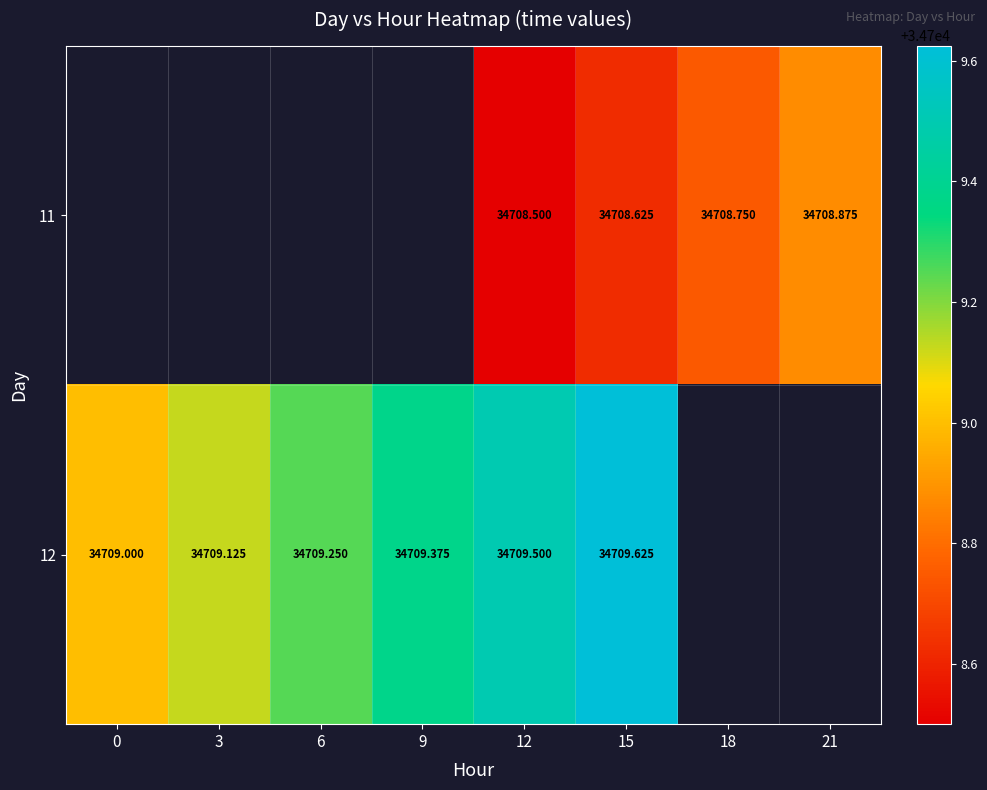

Is the value of 11 at 3 greater than the value of 12 at 0?

No